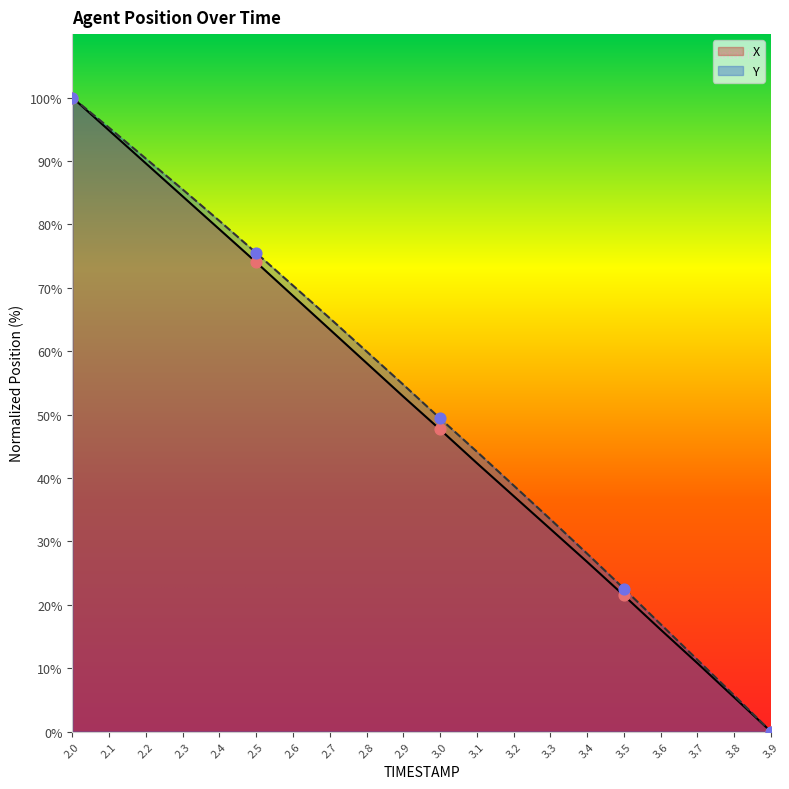

What are all the series names shown in the legend?

X, Y